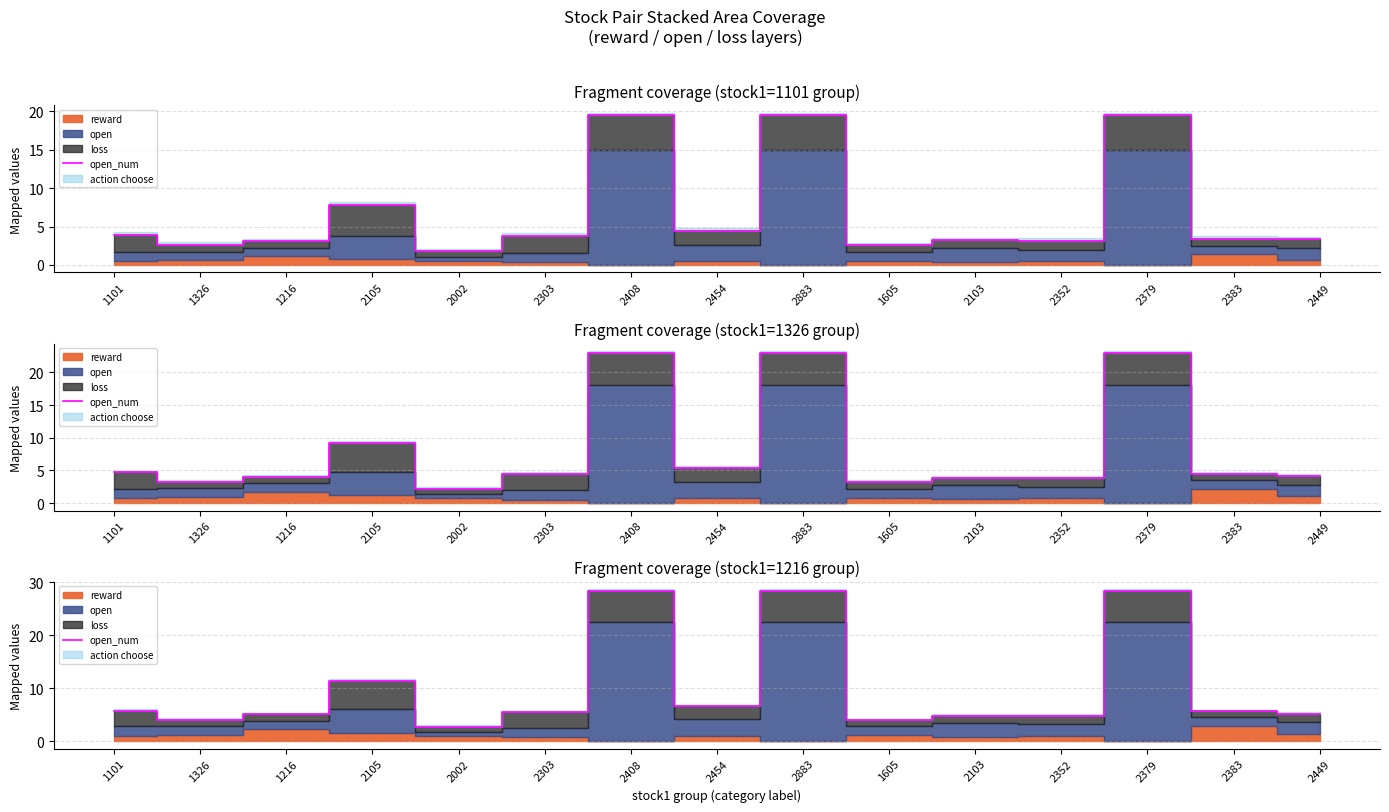

Reading left to right, what are all the values shown in this chart?

1101=5.7	1326=4.1	1216=5.1	2105=11.3	2002=2.7	2303=5.4	2408=28.4	2454=6.6	2883=28.4	1605=4.0	2103=4.8	2352=4.8	2379=28.4	2383=5.7	2449=5.2